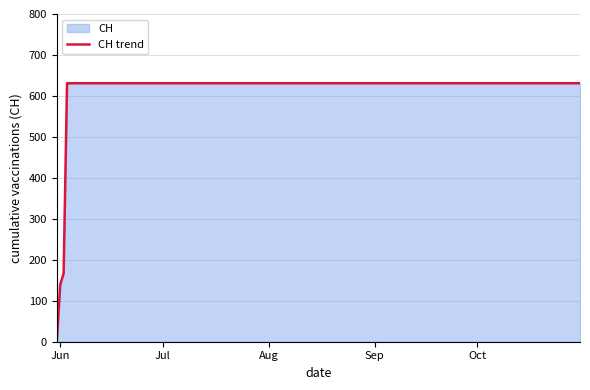

What is the value of the 5th point from the left?

631